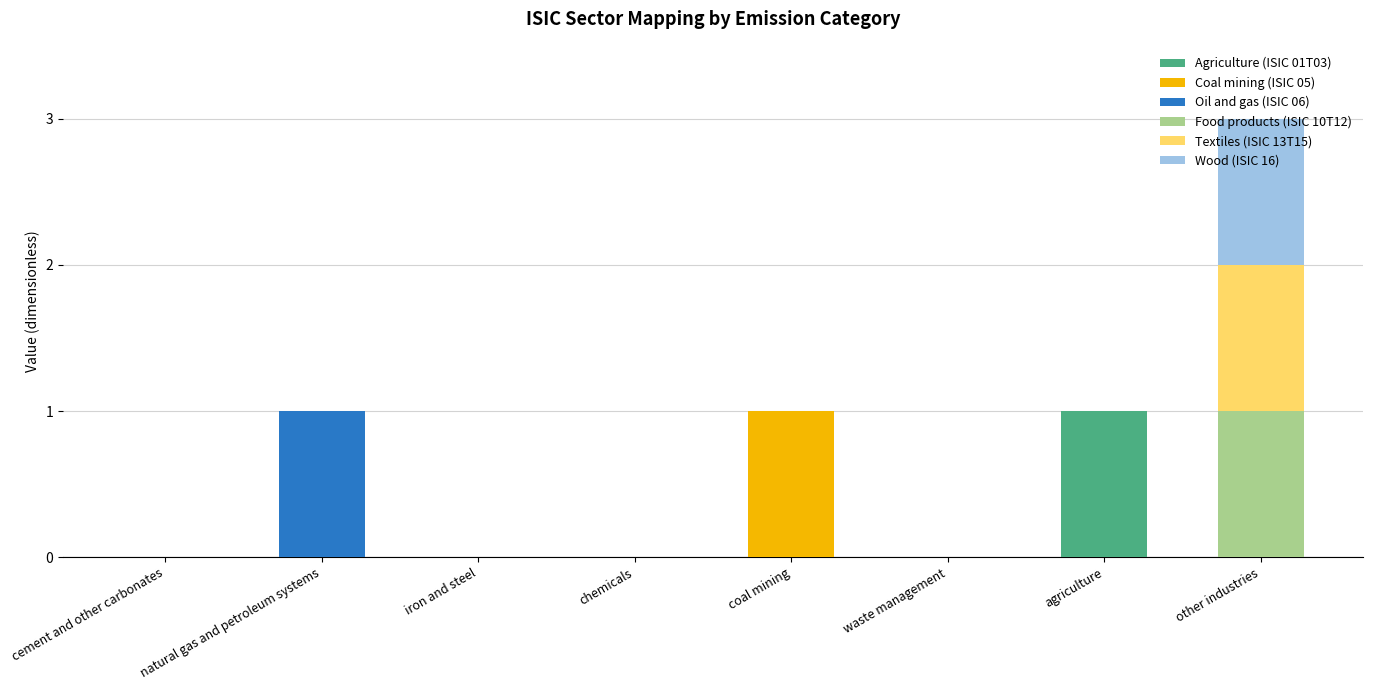

At which category is the sum across all series the highest?

other industries